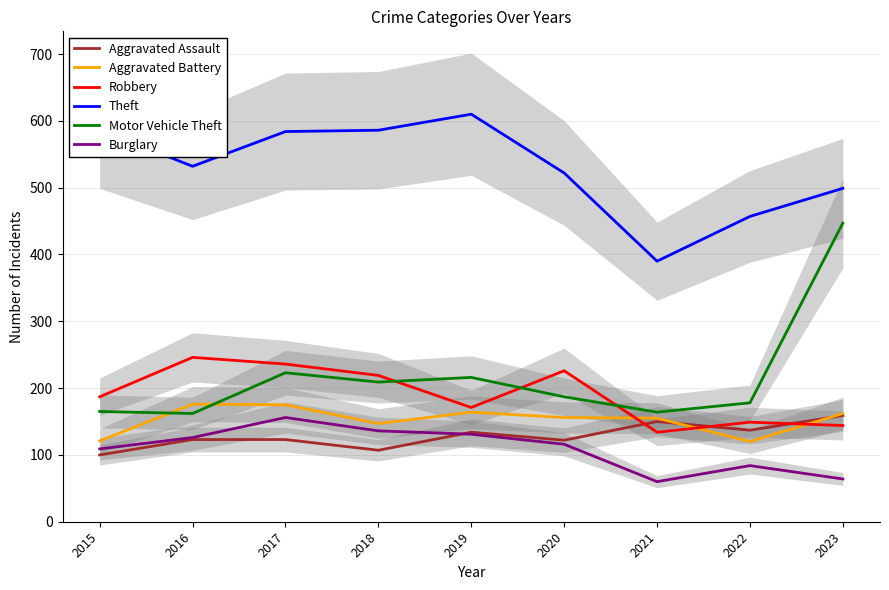

At which category does Aggravated Battery reach its first local peak?

2016